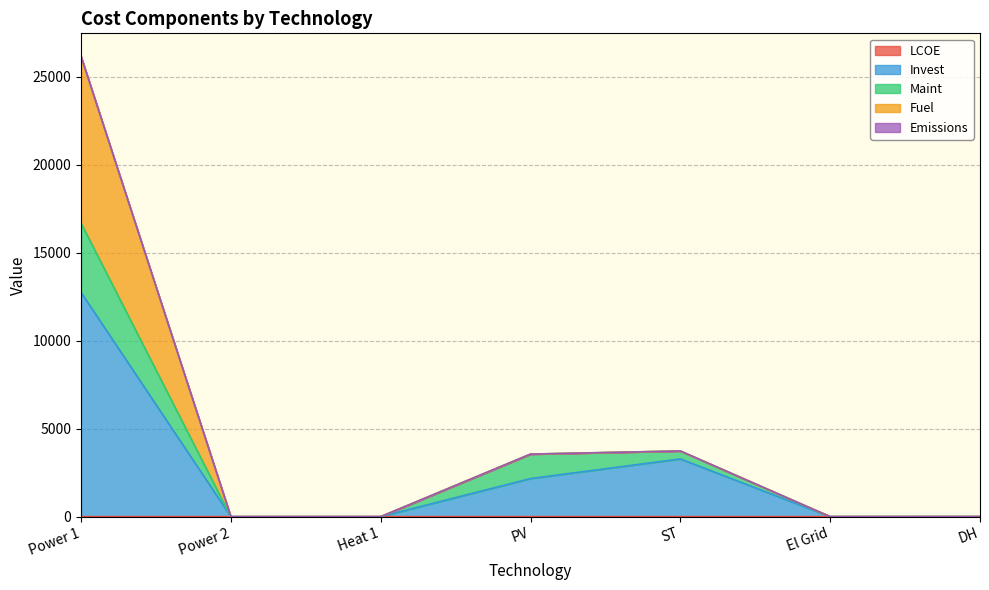

At which category is the sum across all series the highest?

Power 1